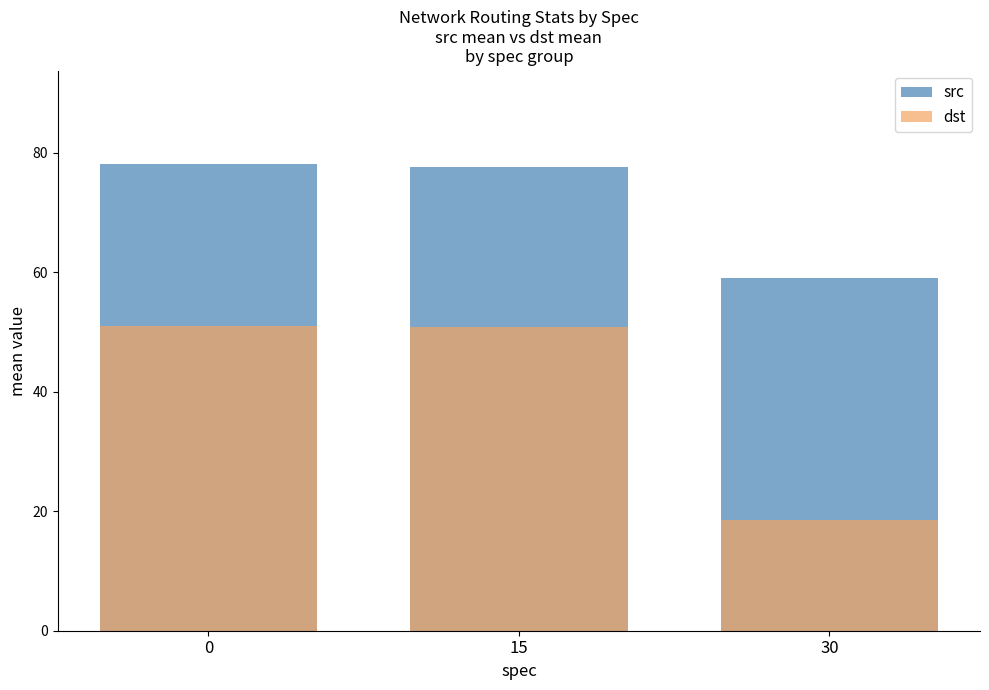

How many data points does each series have?

3